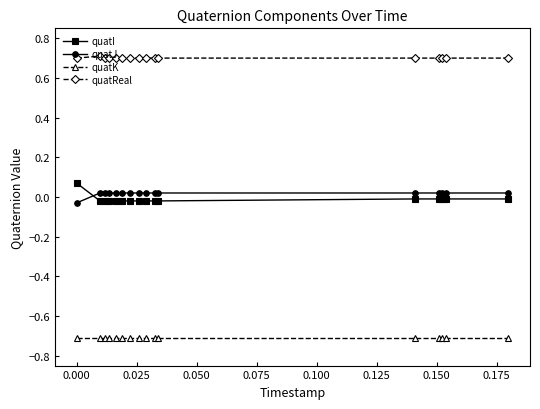

What is the value of the quatK point at the 9th from the left?

-0.7